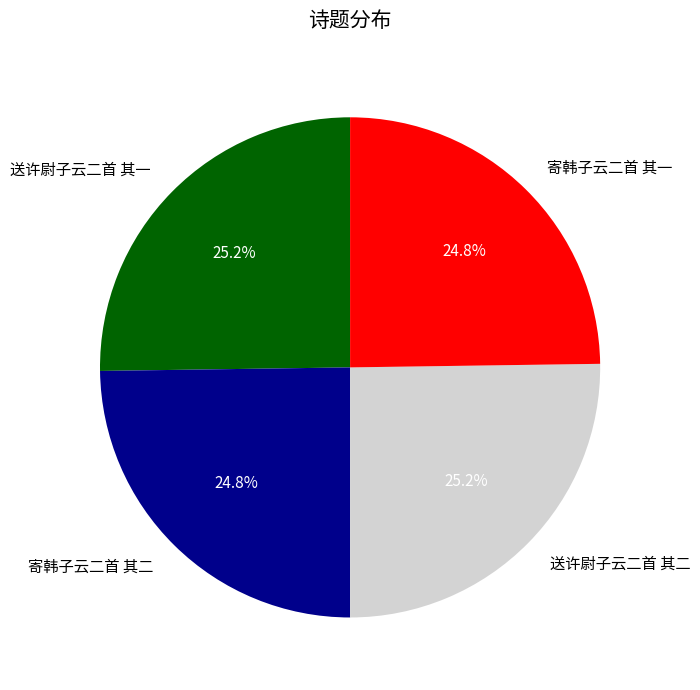

Does 寄韩子云二首 其二 account for over 50% of the chart?

No